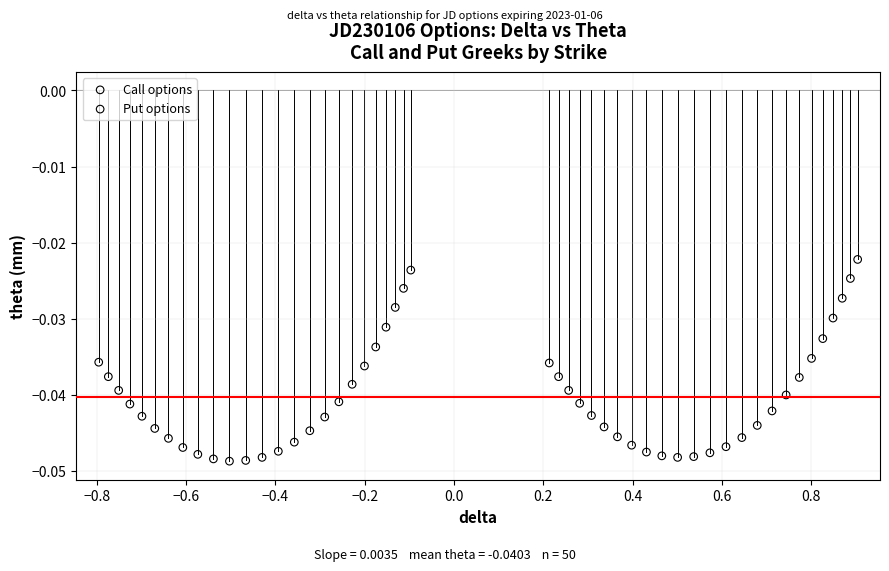

Which series has the largest Y range (max minus min)?

Call options